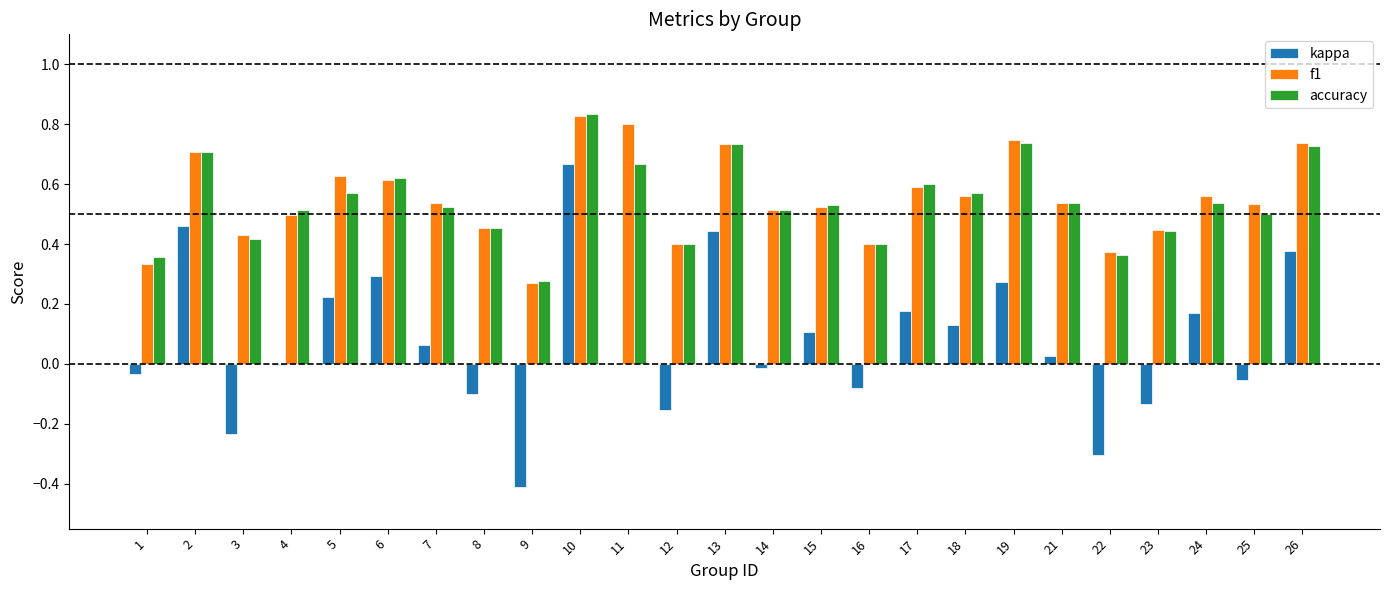

True or false: accuracy has a value of 0.8 at 10.

True